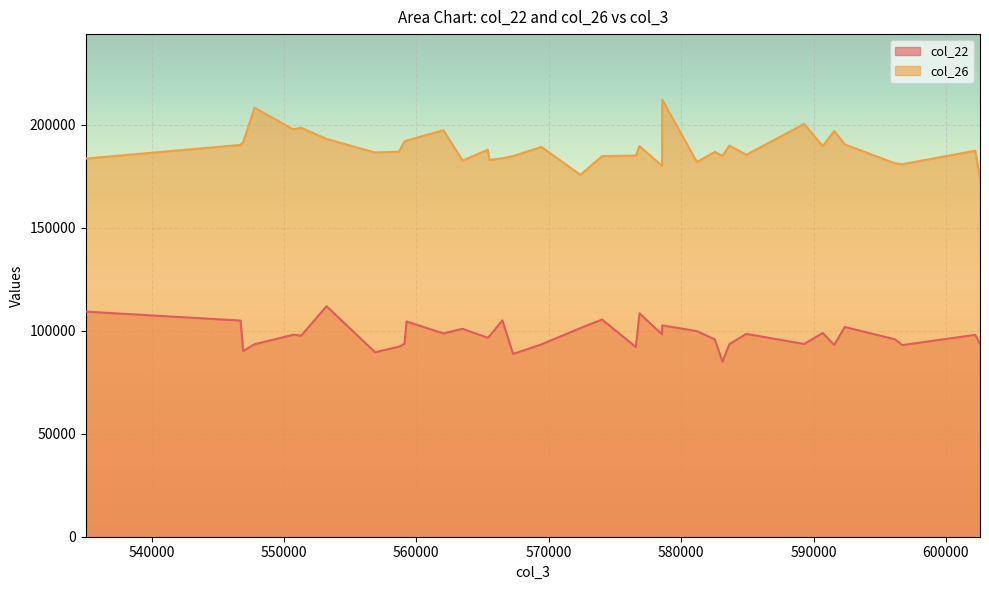

What is the total value across all series at 8?

304852